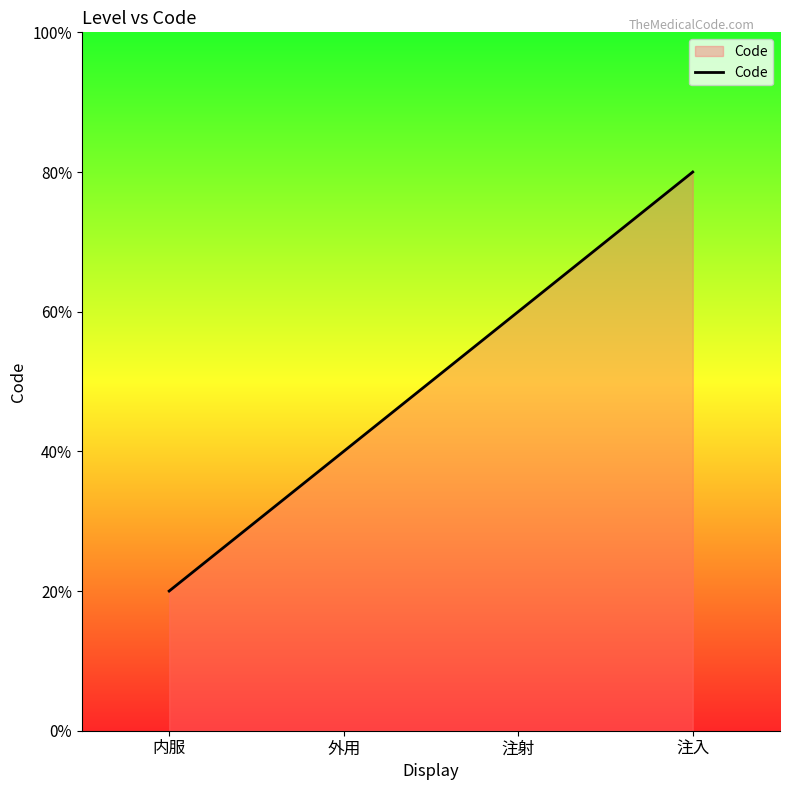

Rank the categories by value from lowest to highest.

内服, 外用, 注射, 注入